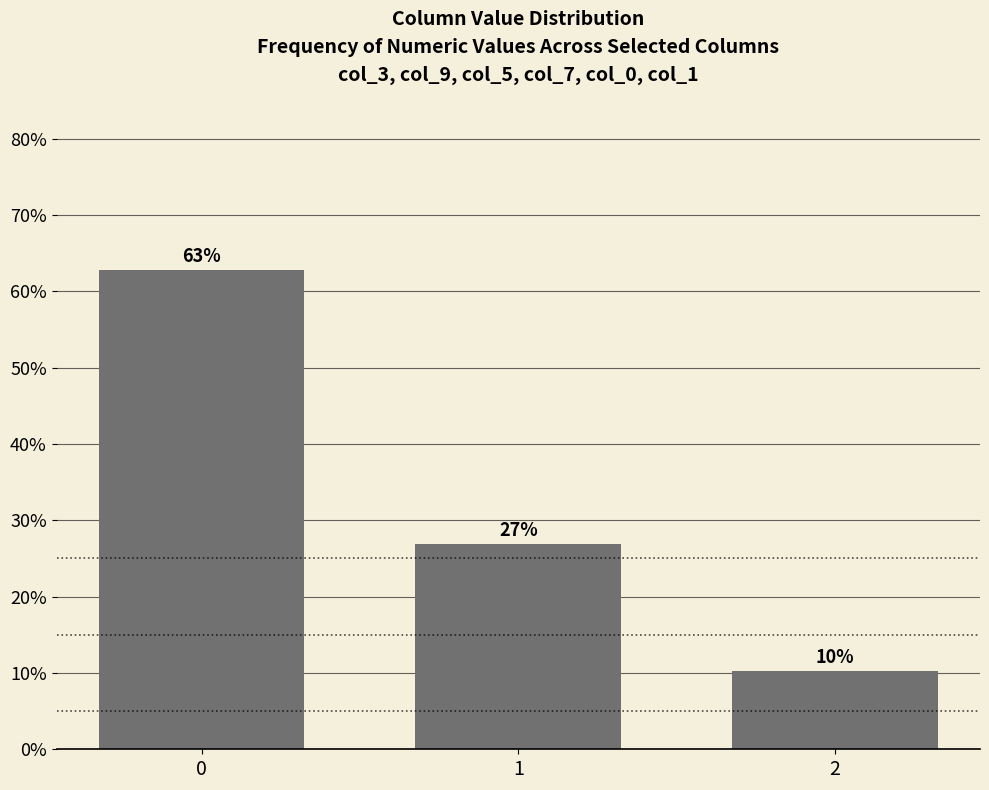

Are the bars grouped side by side (vs. stacked)?

No